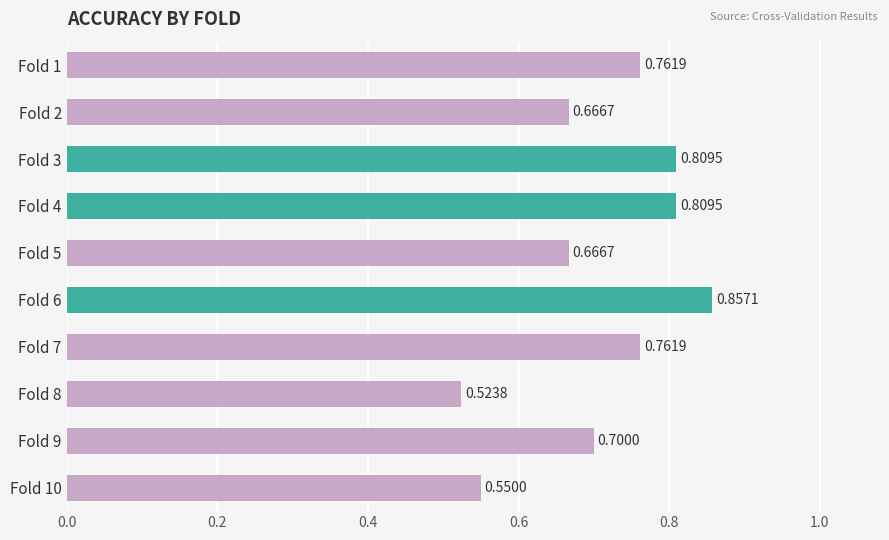

What is the difference between the maximum and minimum values?

0.3